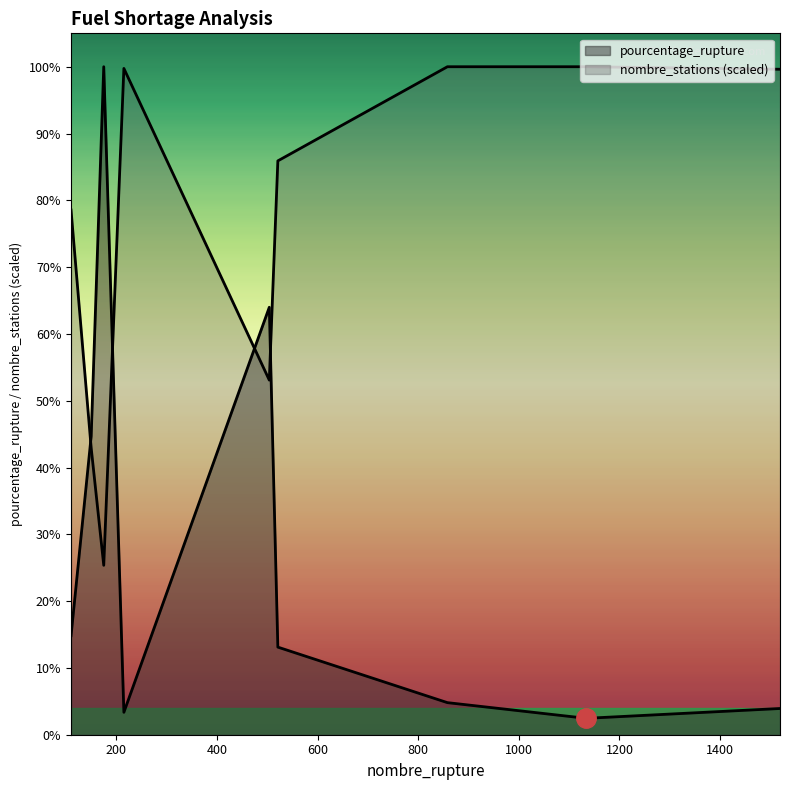

At how many categories does at least one series exceed 24?

8